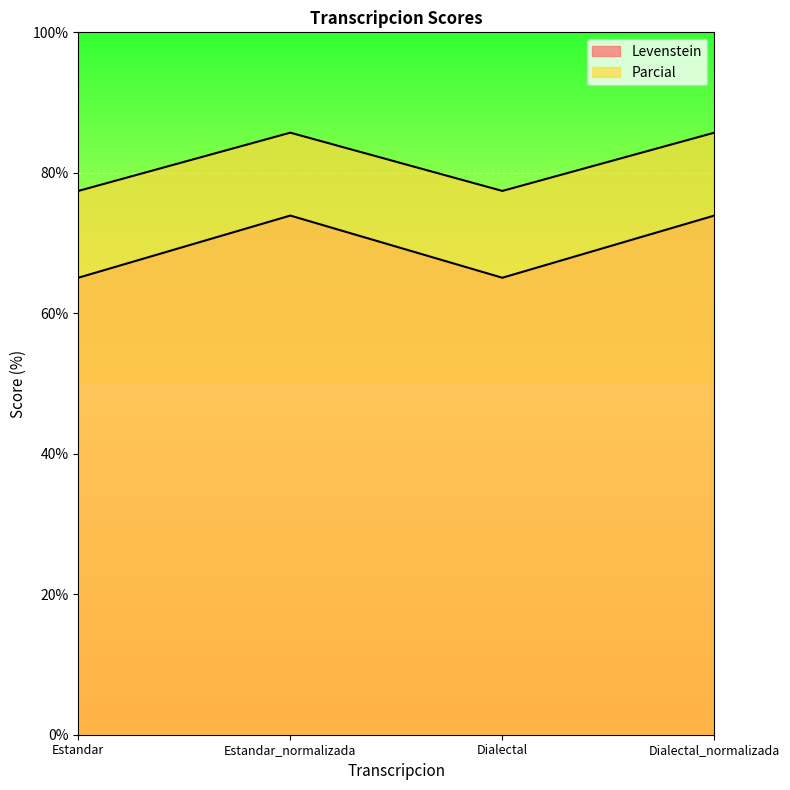

Between Estandar and Dialectal, which series saw the biggest shift?

Levenstein